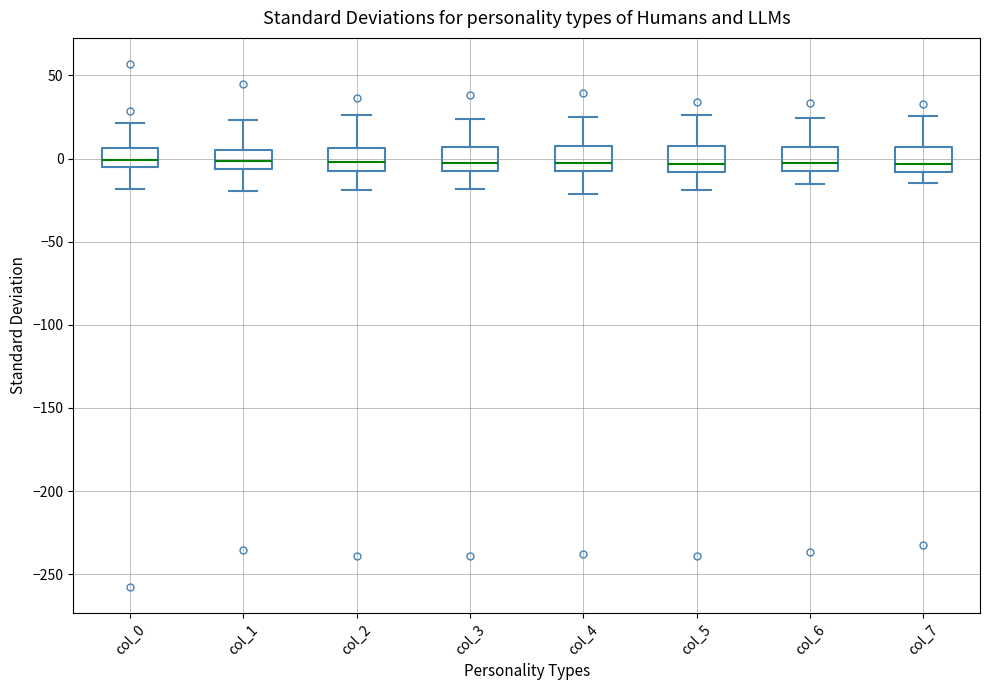

Where does the median line of the box for col_1 sit on the y-axis? The values are not printed on the chart, so give them approximately, as read against the axis.

0